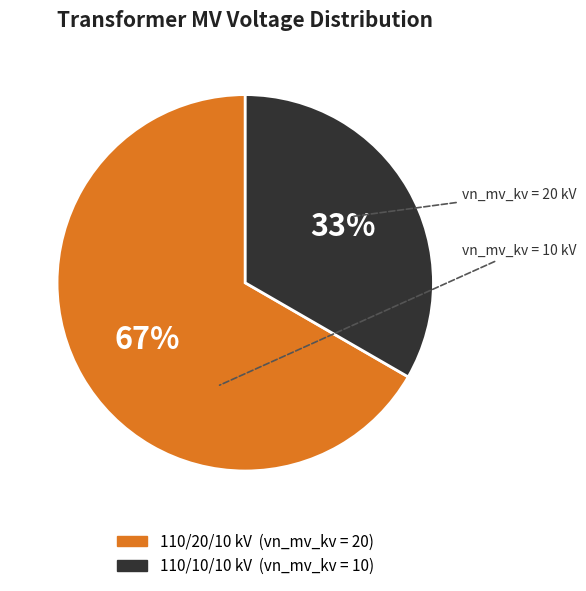

To the nearest percent, what is the average slice percentage?

50%